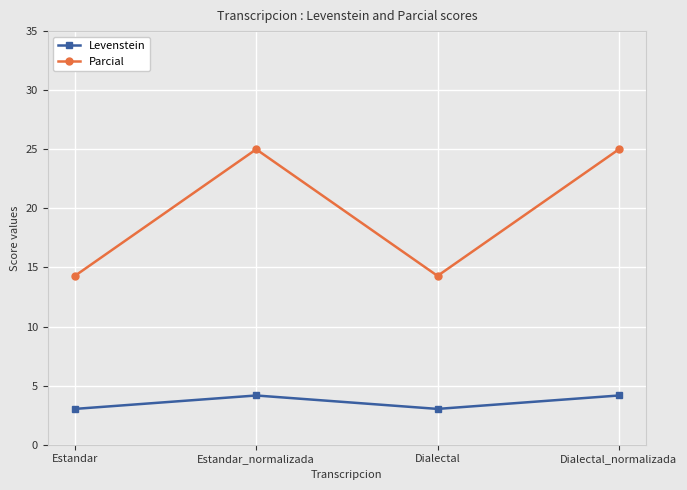

Which series has the largest total across all categories?

Parcial